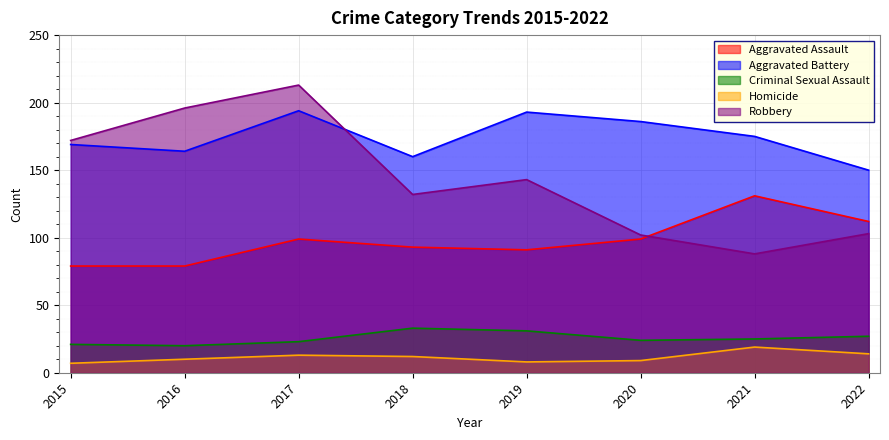

What is the value of the Aggravated Assault point at the 4th from the left?

93